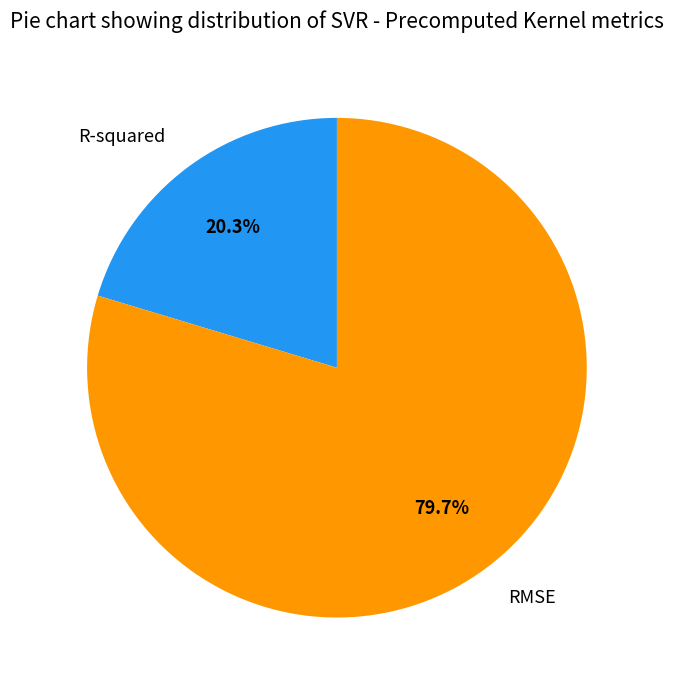

To the nearest percent, what percentage of the pie is RMSE?

80%